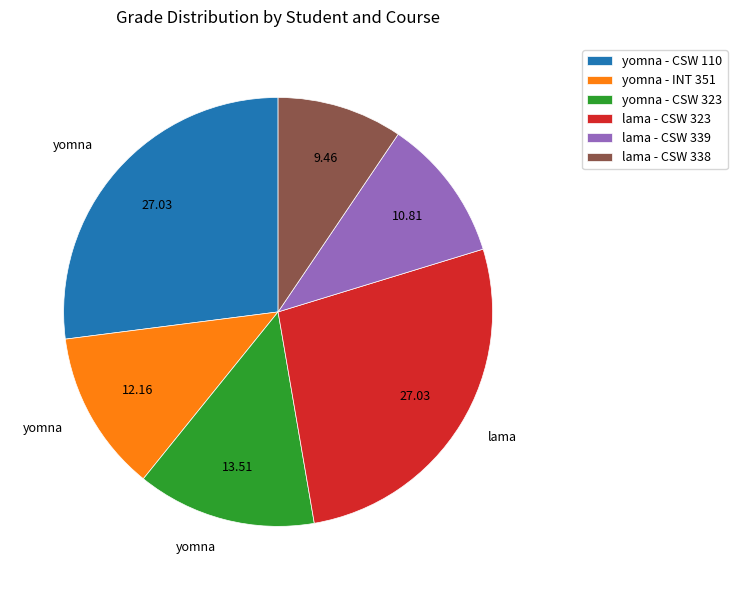

What is the ratio of the value at lama - CSW 323 to the value at yomna - INT 351?

2.2